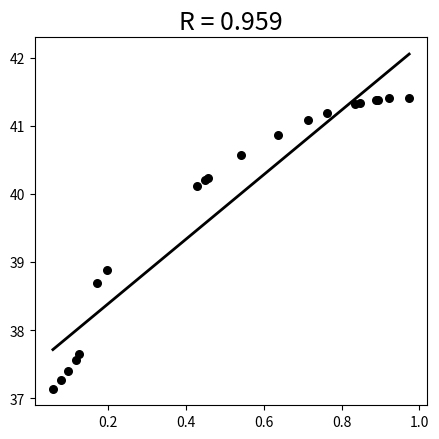

What Y value in the scatter plot is closest to 39?

38.9